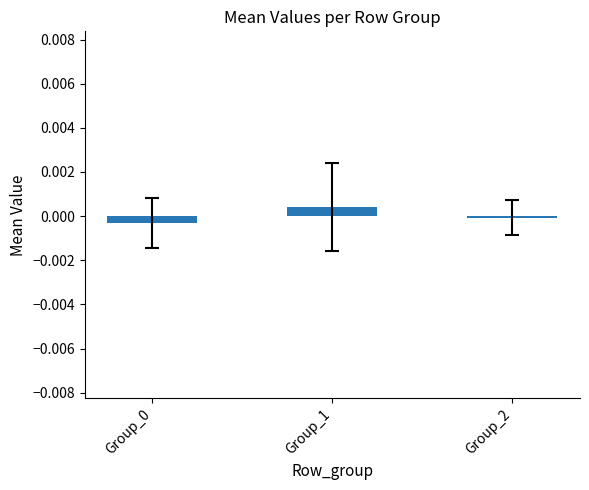

Which category has the highest value across all series?

Group_1